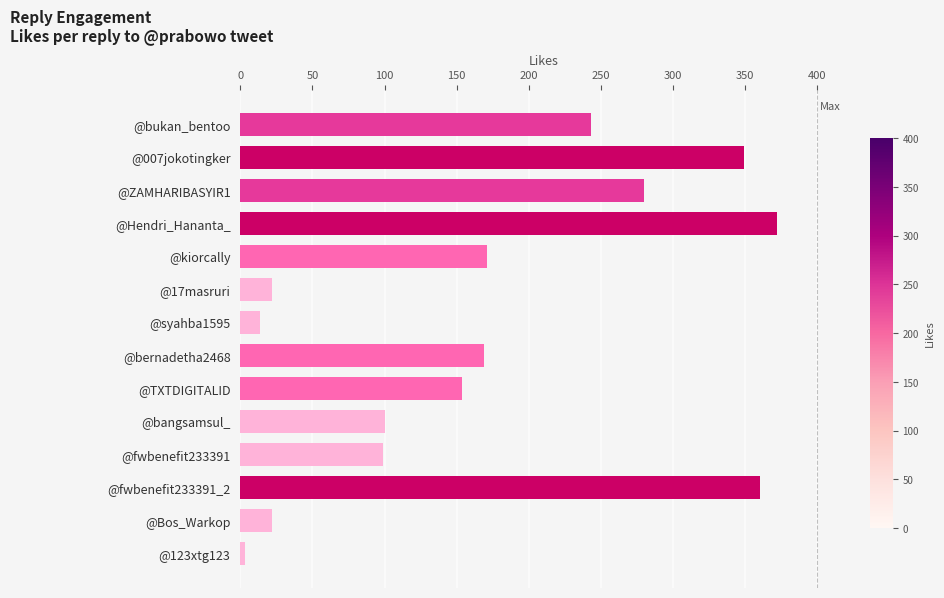

What is the label of the 7th bar from the bottom?

@bernadetha2468